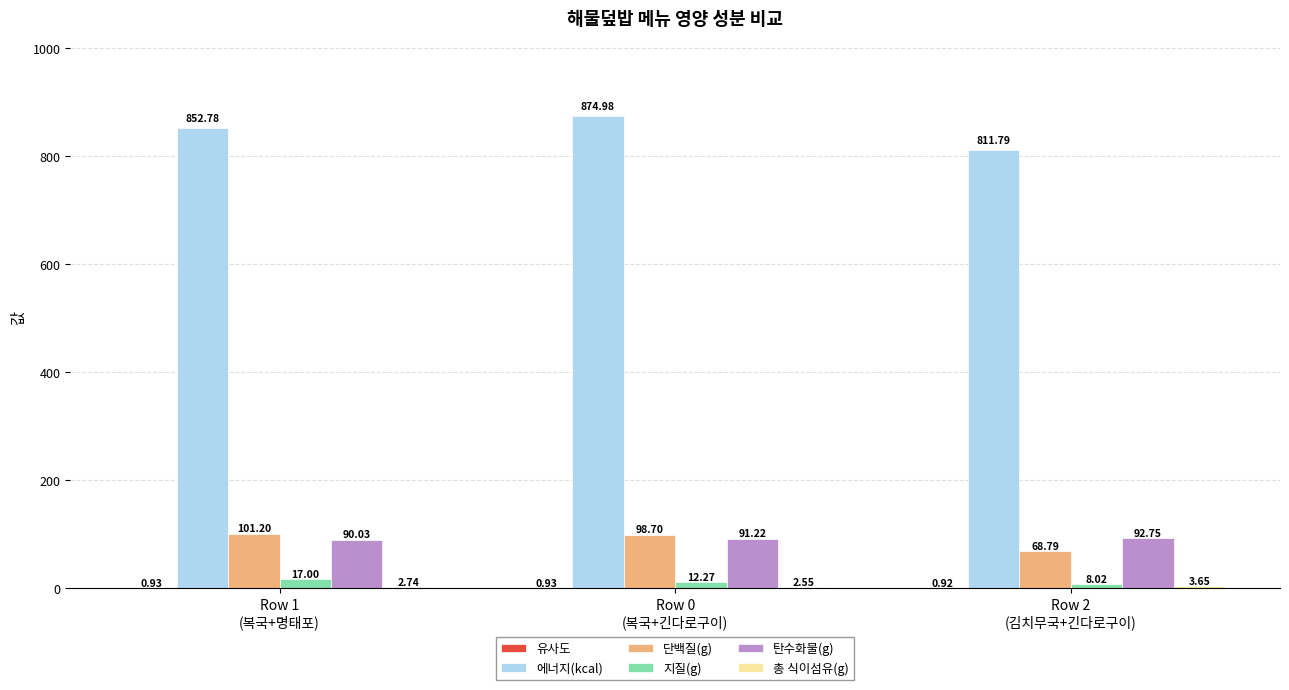

Which series has the largest total across all categories?

에너지(kcal)